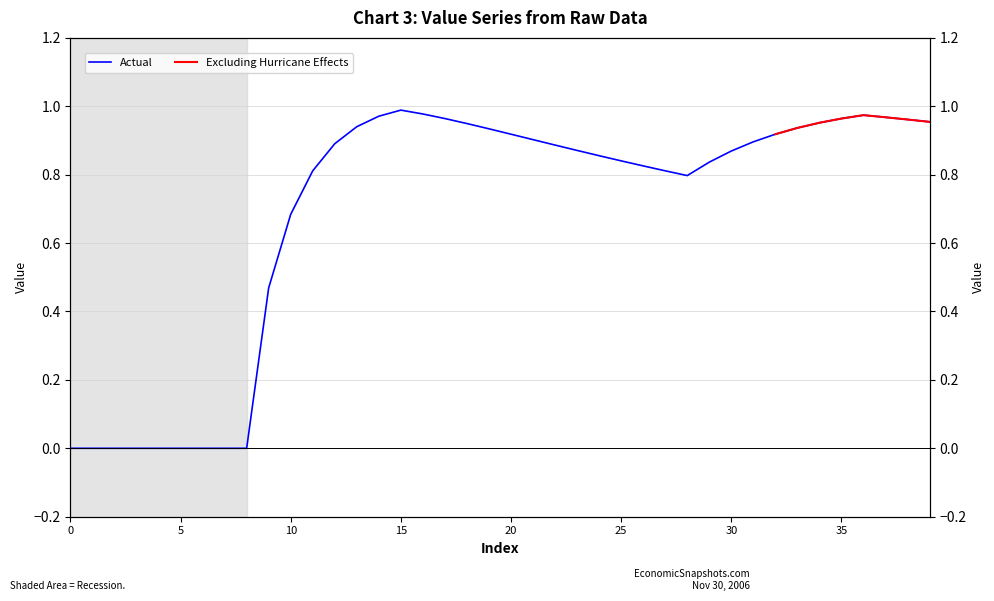

What is the difference between the maximum and minimum values?

1.0